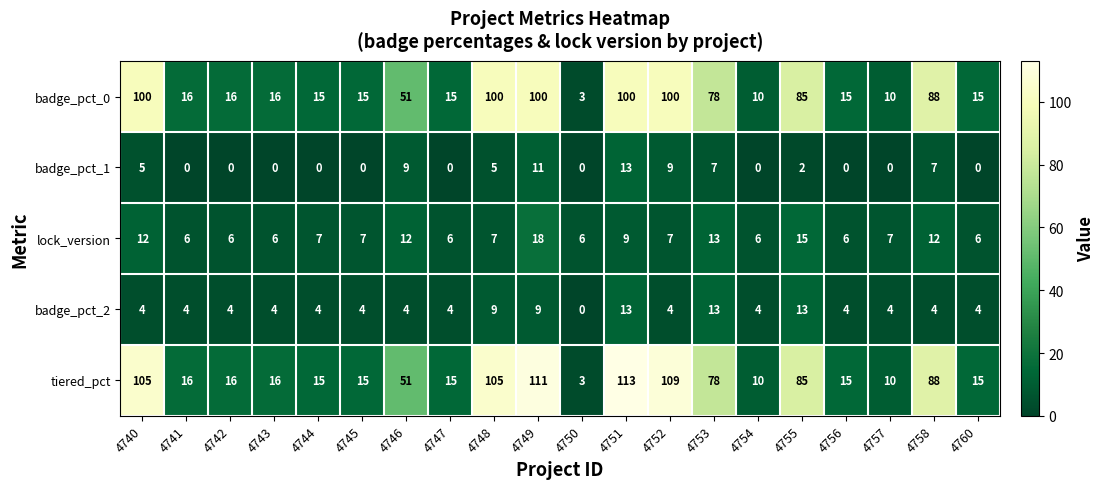

What is the maximum value shown in the chart?

113